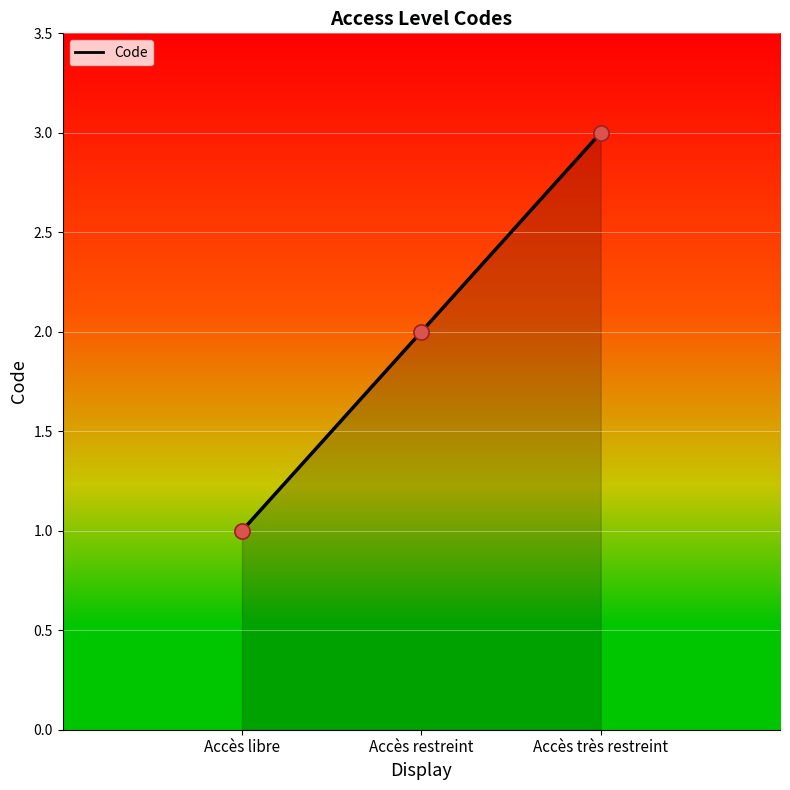

What is the change in value from Accès libre to Accès très restreint?

+2